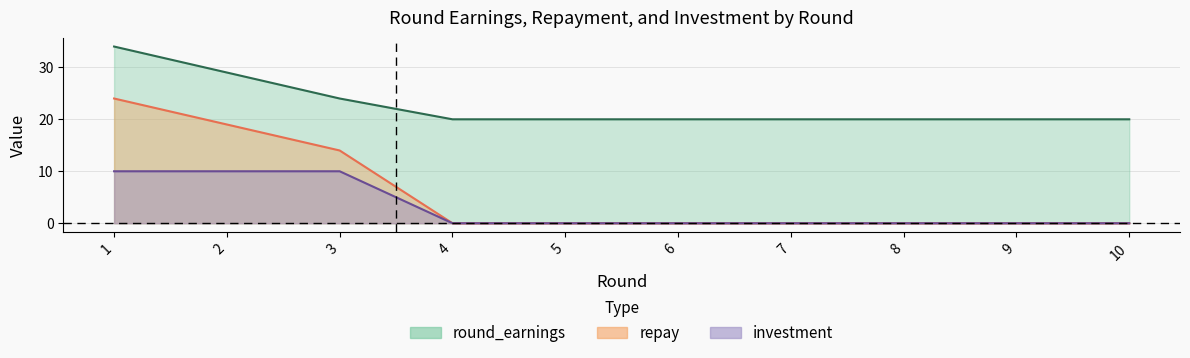

Reading right to left, transcribe all the data shown in this chart.

investment: 0	0	0	0	0	0	0	10	10	10
repay: 0	0	0	0	0	0	0	14	19	24
round_earnings: 20	20	20	20	20	20	20	24	29	34